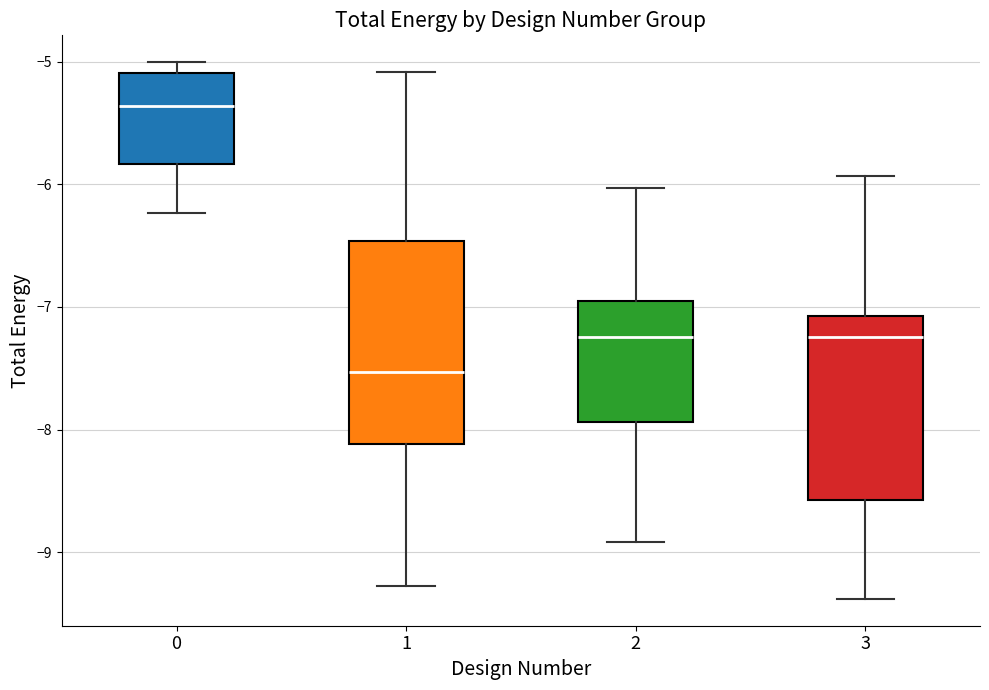

Reading left to right, transcribe this box plot: for each box, give where its median line is, the range the box spans, and where its two whiskers end, as read against the y-axis. The values are not printed on the chart, so give them approximately, as read against the axis.

0: median -5.4, box -5.8 to -5.1, whiskers -6.2 to -5.0
1: median -7.5, box -8.1 to -6.5, whiskers -9.3 to -5.1
2: median -7.2, box -7.9 to -7.0, whiskers -8.9 to -6.0
3: median -7.2, box -8.6 to -7.1, whiskers -9.4 to -5.9